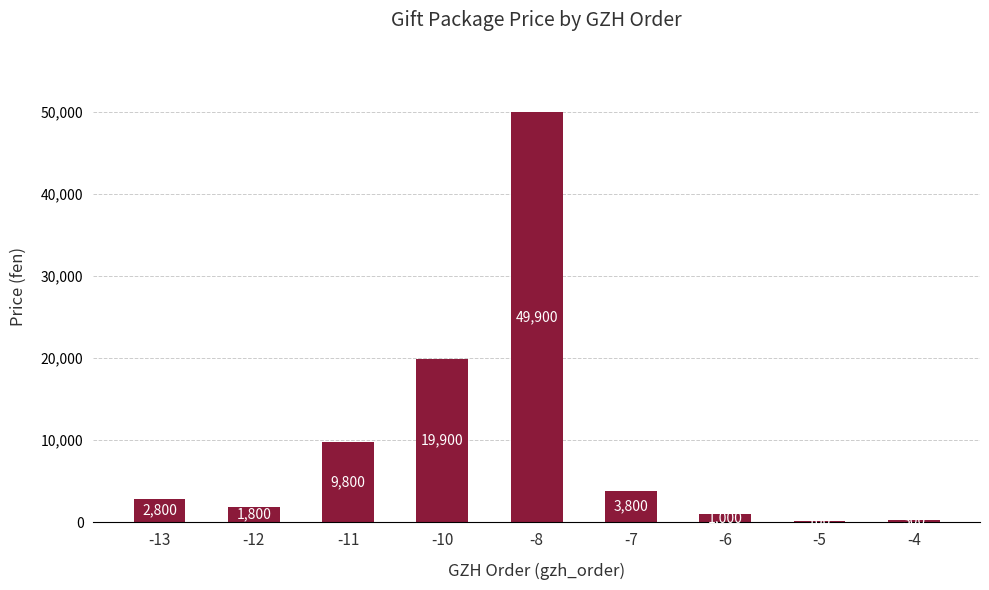

Does the chart contain stacked bars?

No